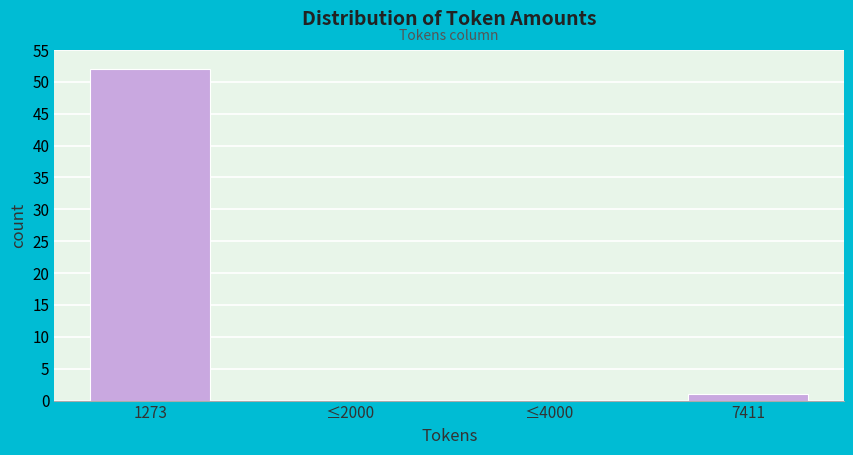

Reading left to right, transcribe all the data shown in this chart.

1273=52	≤2000=0	≤4000=0	7411=1